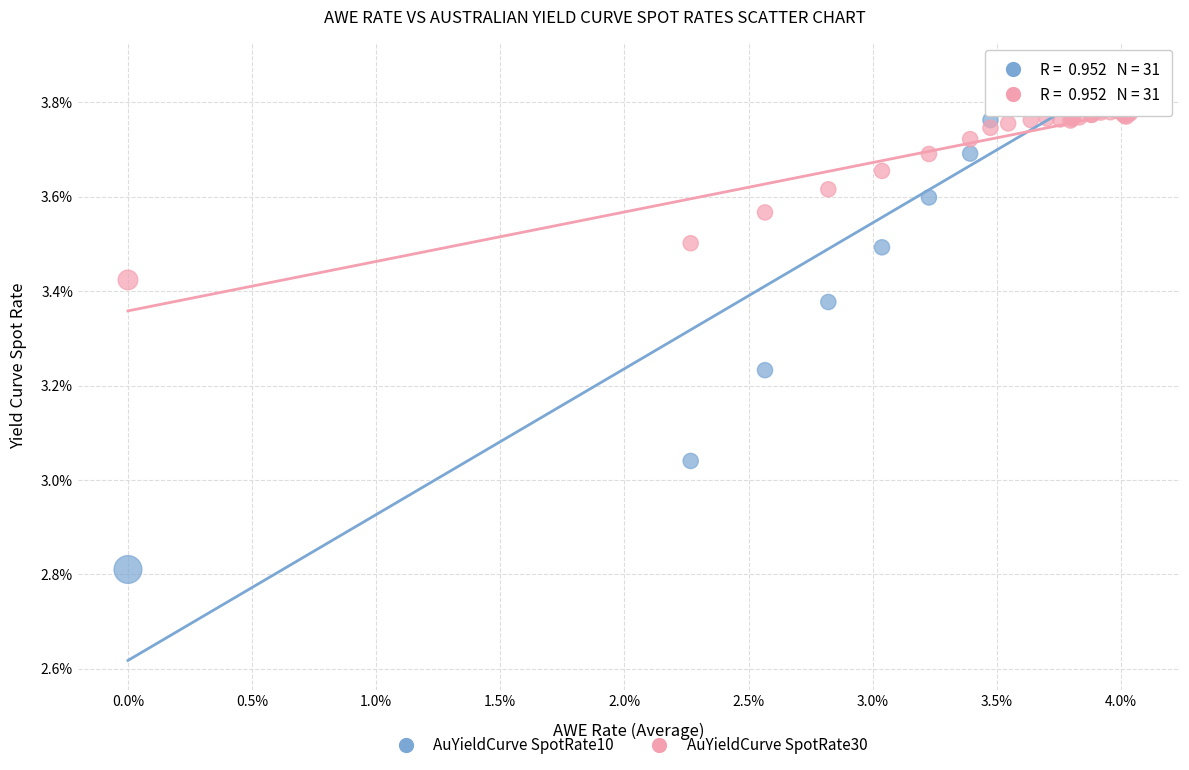

Which series contains the lowest Y value?

AuYieldCurve SpotRate10